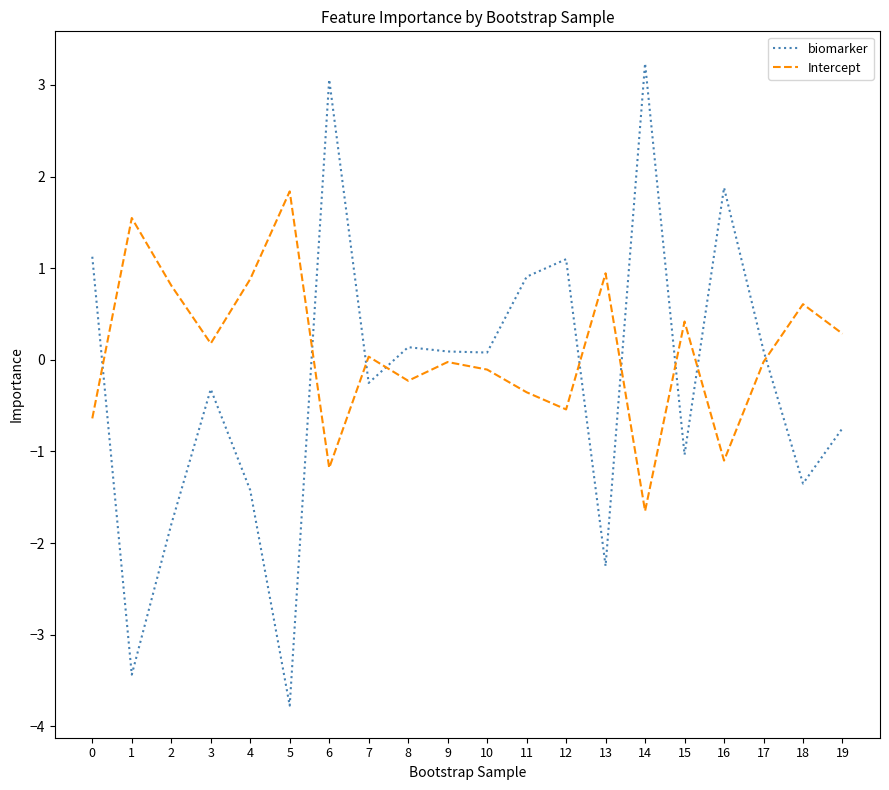

Which series has the largest range (max minus min)?

biomarker